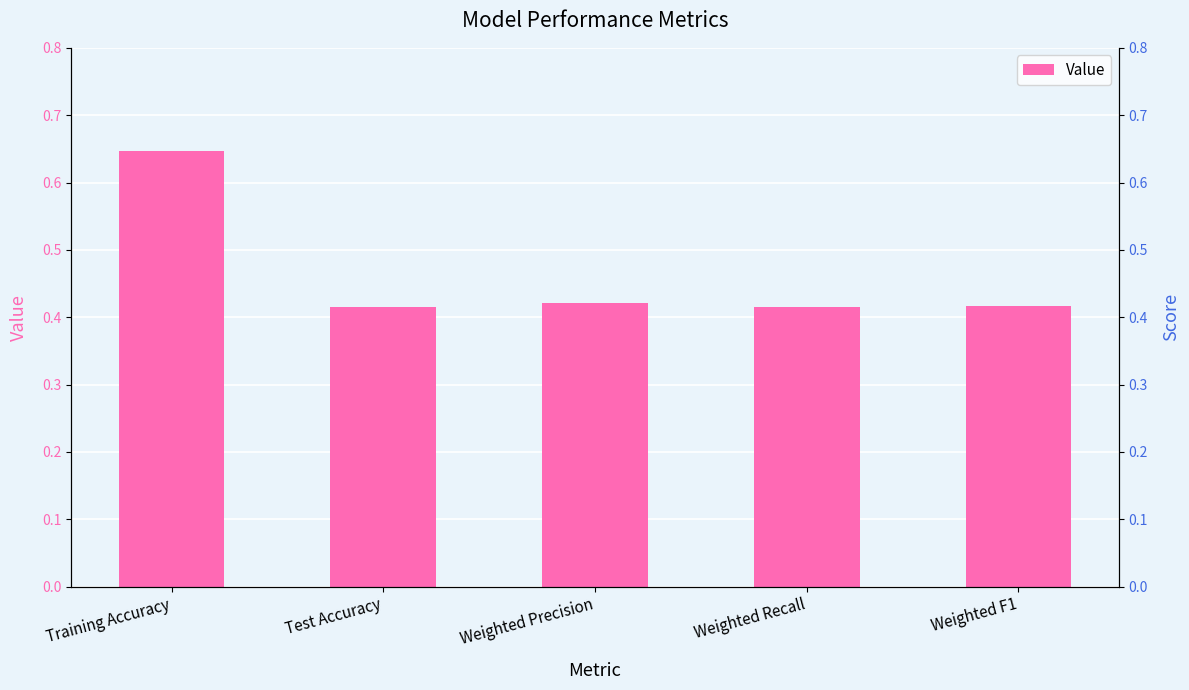

Does the chart contain stacked bars?

No